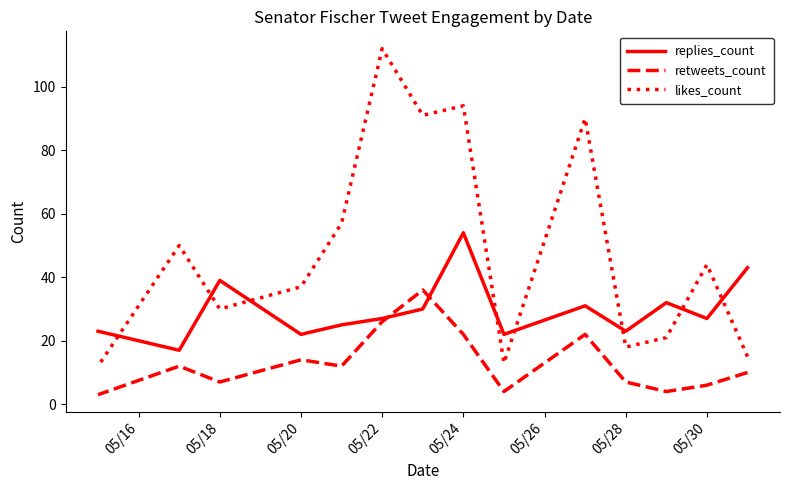

True or false: replies_count and retweets_count cross at least once.

True